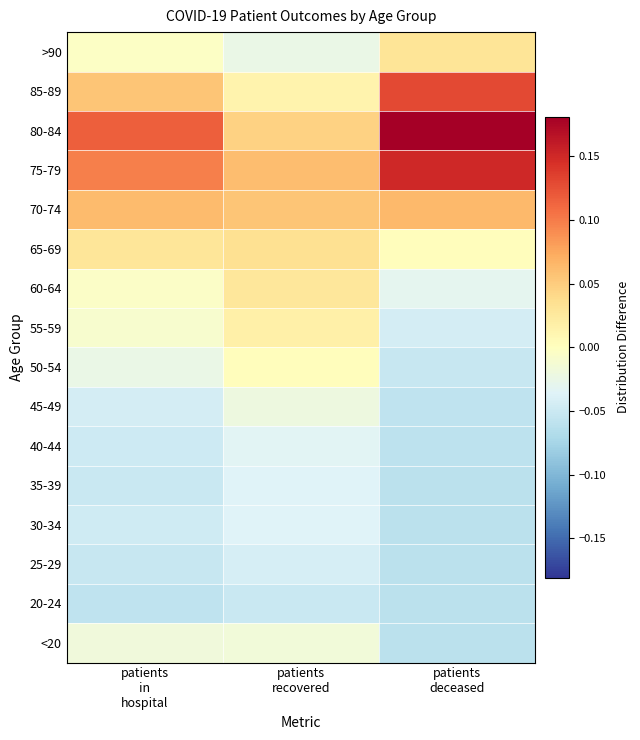

How many distinct data groups are displayed?

16